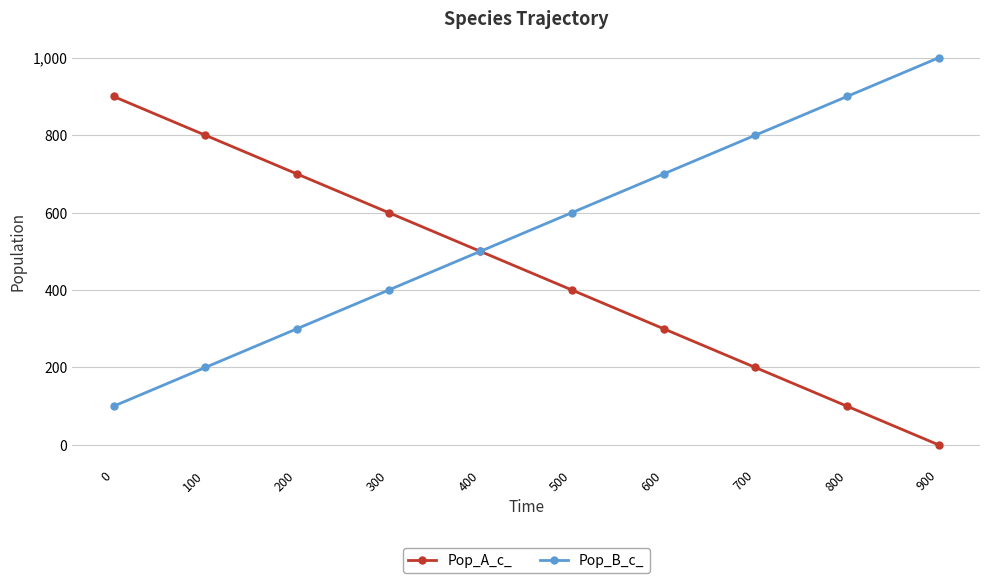

Read the Pop_B_c_ value at 500, to the nearest 50.

600